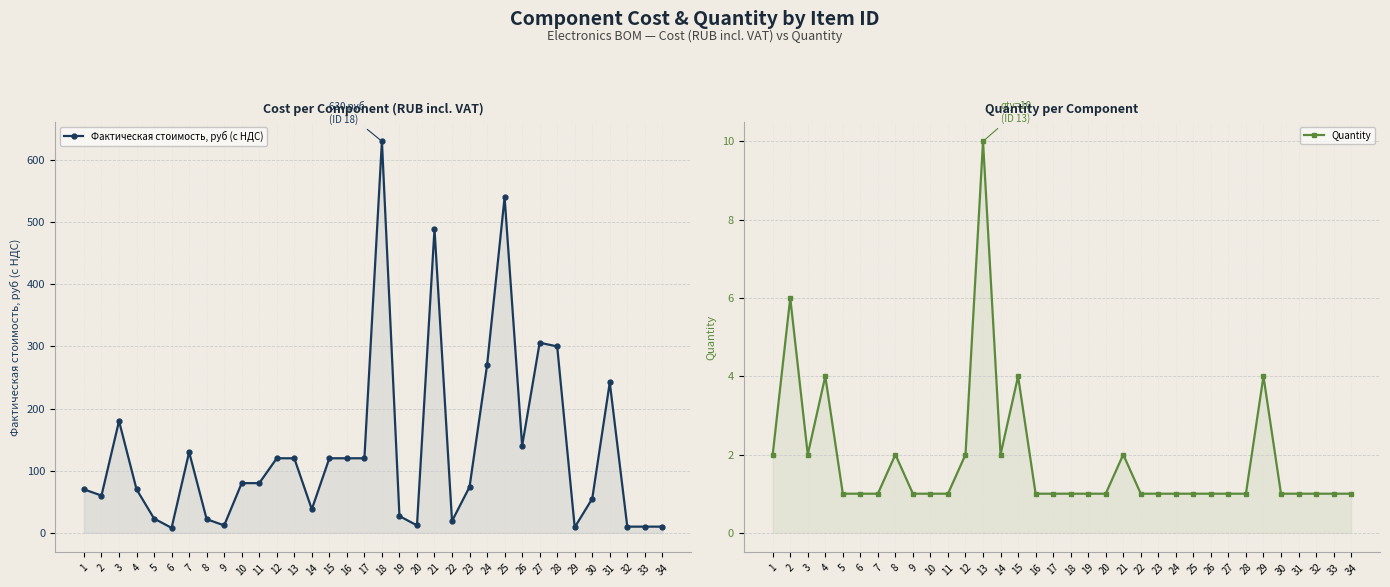

Which series has the largest total across all categories?

Фактическая стоимость, руб (с НДС)